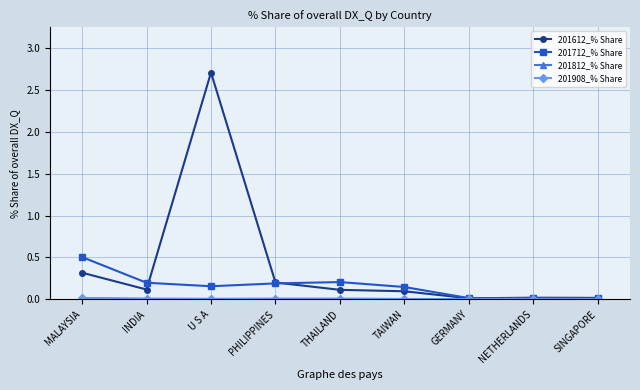

What is the label of the 5th point from the left?

THAILAND